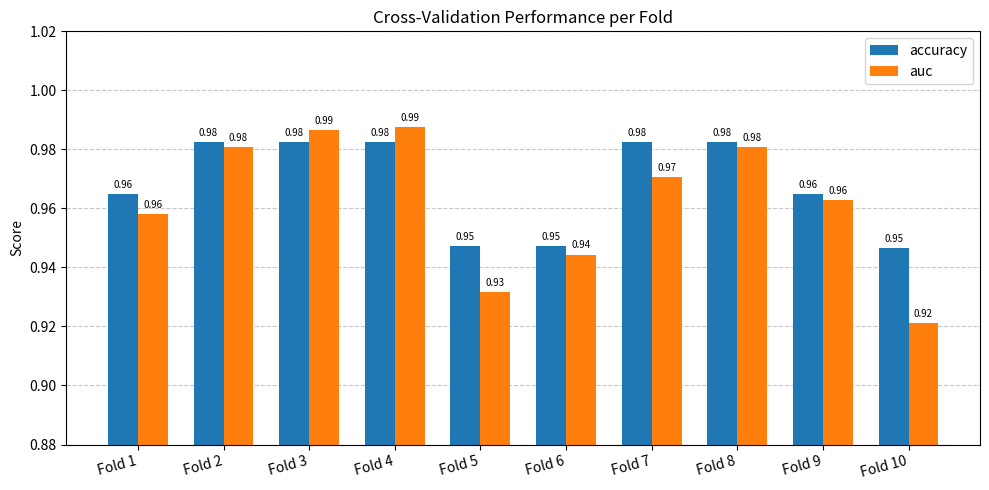

Rank the series by their average value, from lowest to highest.

auc, accuracy